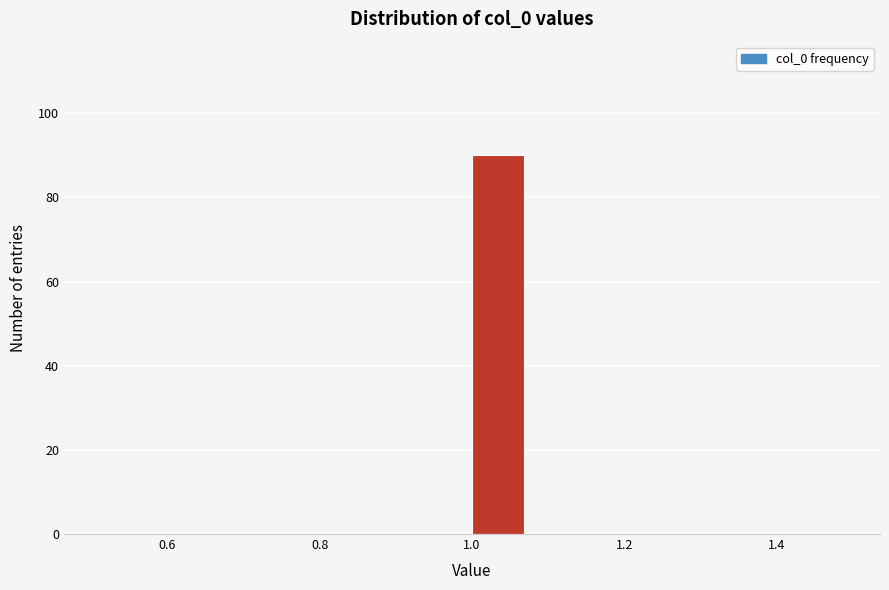

Read against the x-axis, roughly where is the centre of the tallest bar?

1.04